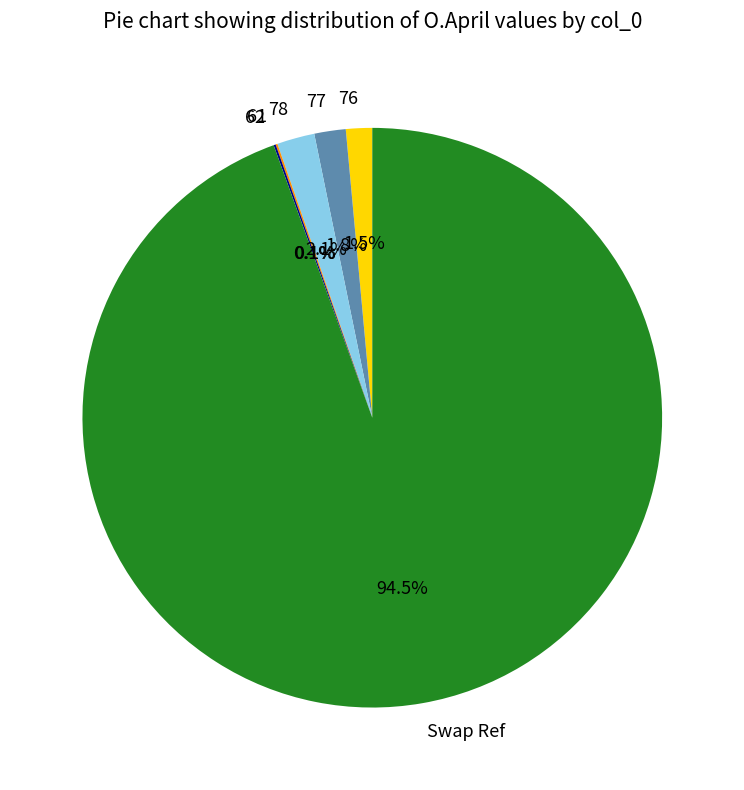

Which has a higher value, 76 or Swap Ref?

Swap Ref